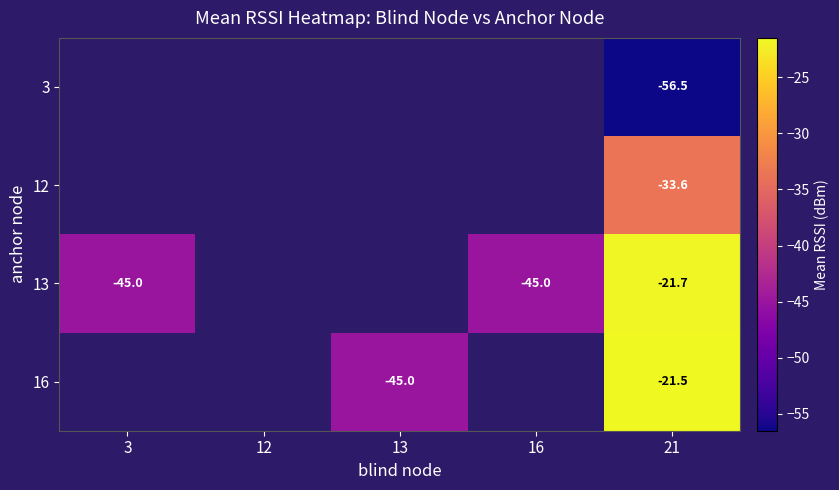

The 13 series shows -65.8 at 16. True or false?

False